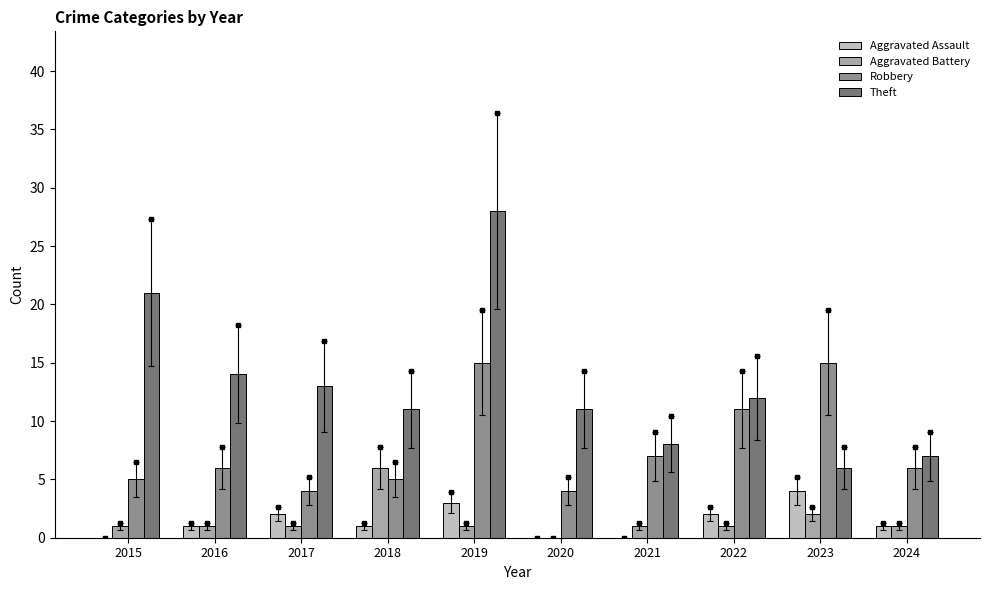

Which series has the largest total across all categories?

Theft